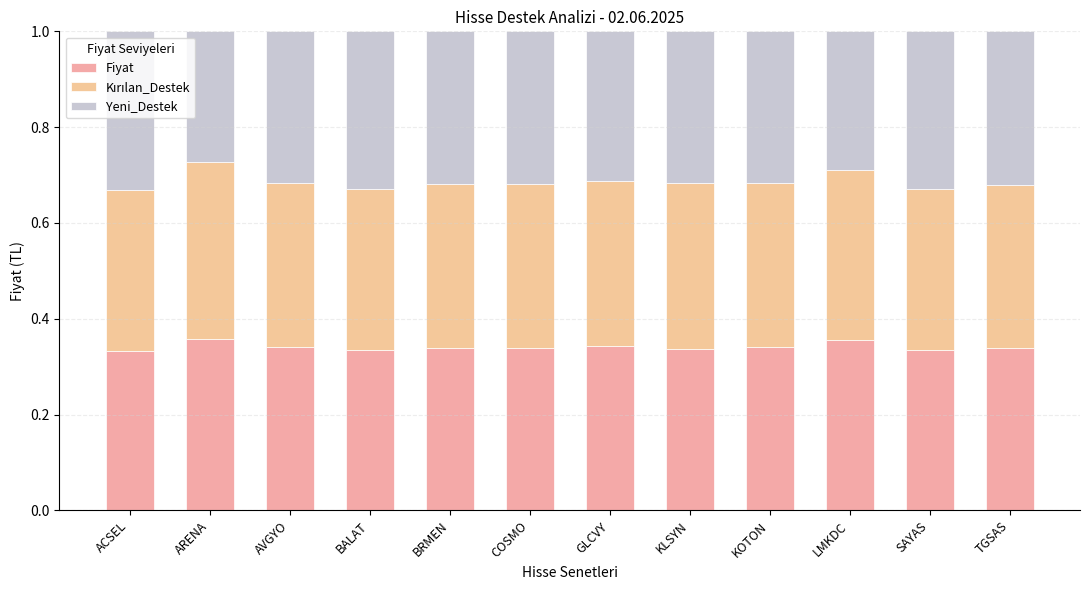

What is the total value across all series at TGSAS?

1.0